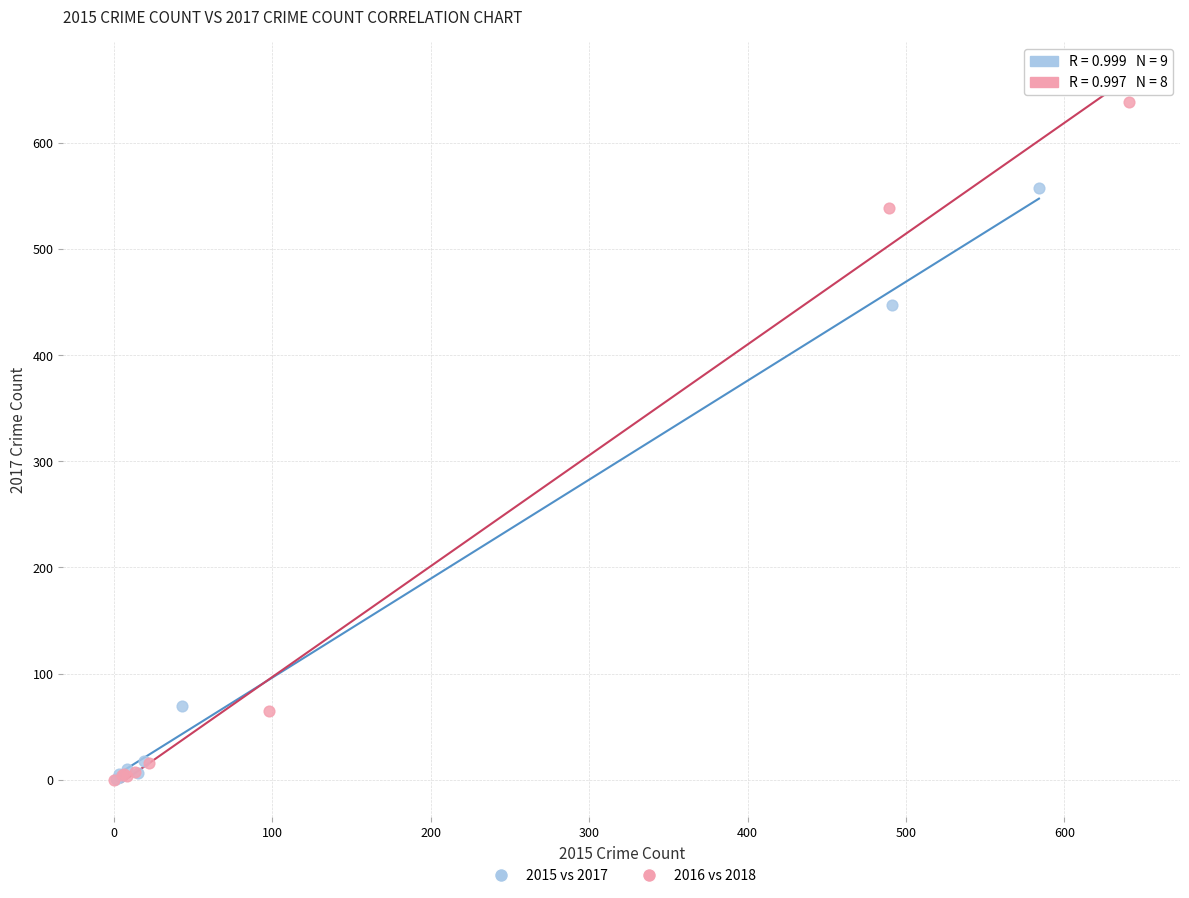

Which series has the largest Y range (max minus min)?

2016 vs 2018